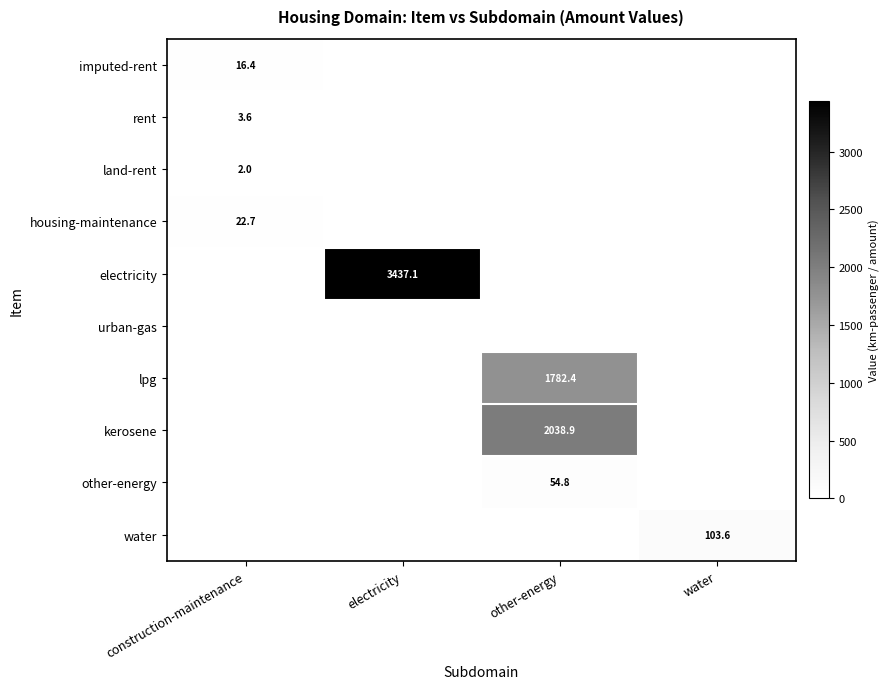

List the series in order of their peak value, highest first.

electricity, kerosene, lpg, water, other-energy, housing-maintenance, imputed-rent, rent, land-rent, urban-gas